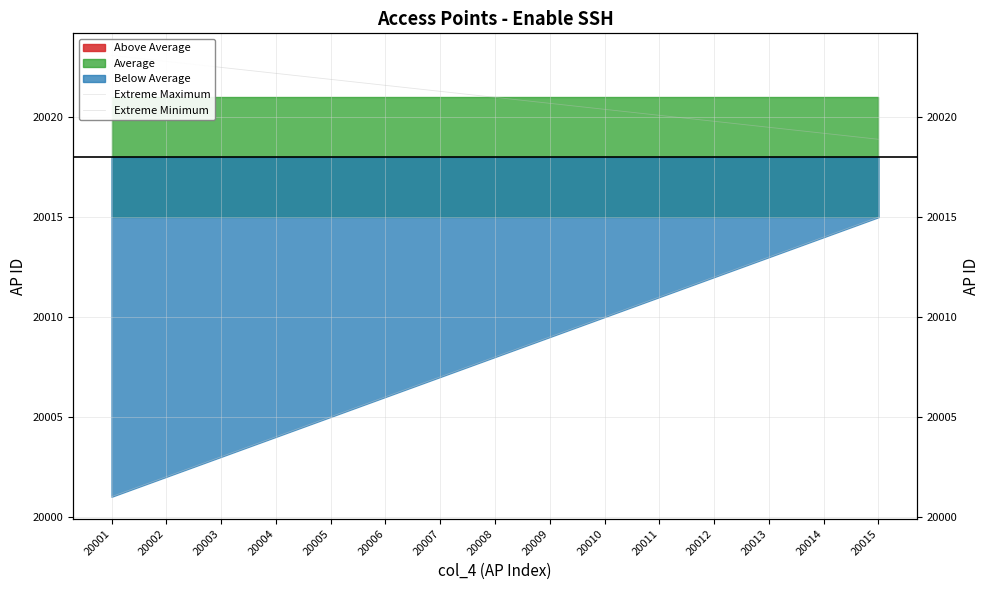

How many data points in Extreme Minimum are above 20021?

7